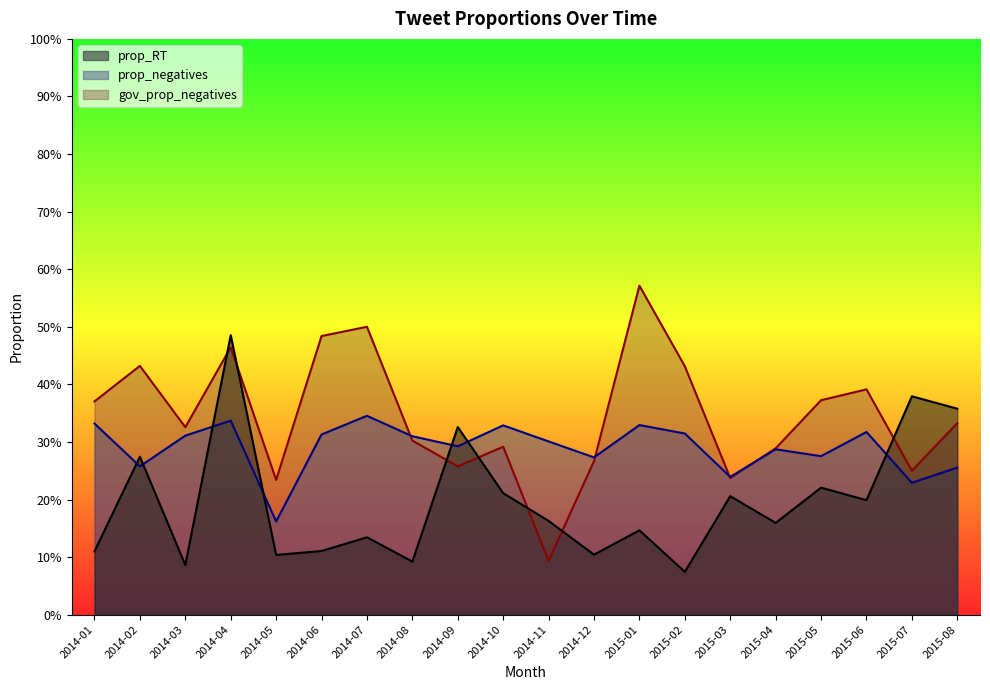

What is the label of the 20th point from the right?

2014-01